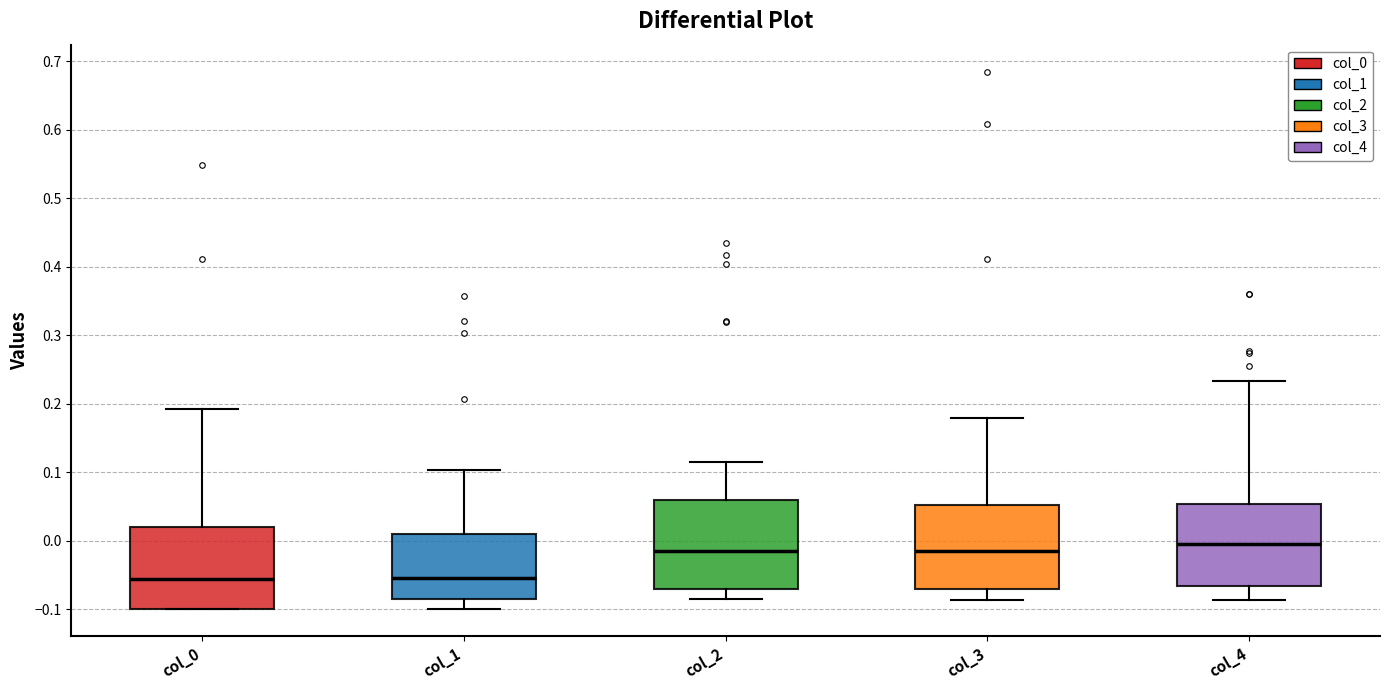

Reading left to right, read every box against the y-axis: the position of its median line, the range the box covers, and the ends of its whiskers. The values are not printed on the chart, so give them approximately, as read against the axis.

col_0: median -0.06, box -0.10 to 0.02, whiskers -0.10 to 0.19
col_1: median -0.05, box -0.08 to 0.01, whiskers -0.10 to 0.10
col_2: median -0.02, box -0.07 to 0.06, whiskers -0.08 to 0.12
col_3: median -0.01, box -0.07 to 0.05, whiskers -0.09 to 0.18
col_4: median -0.01, box -0.07 to 0.05, whiskers -0.09 to 0.23